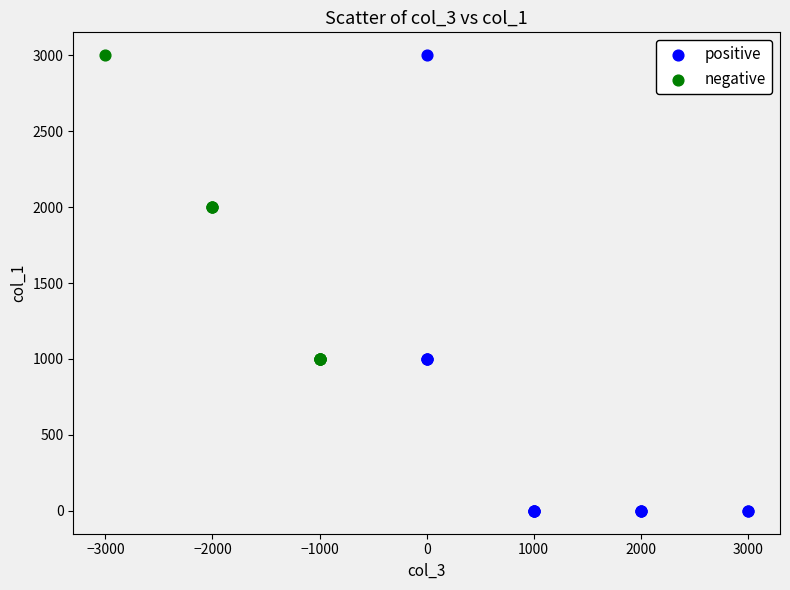

Which series contains the lowest Y value?

positive